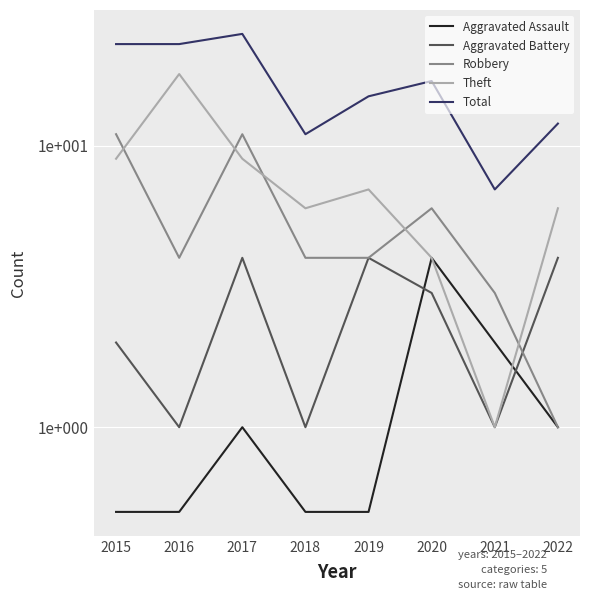

What is the maximum value shown in the chart?

25.0